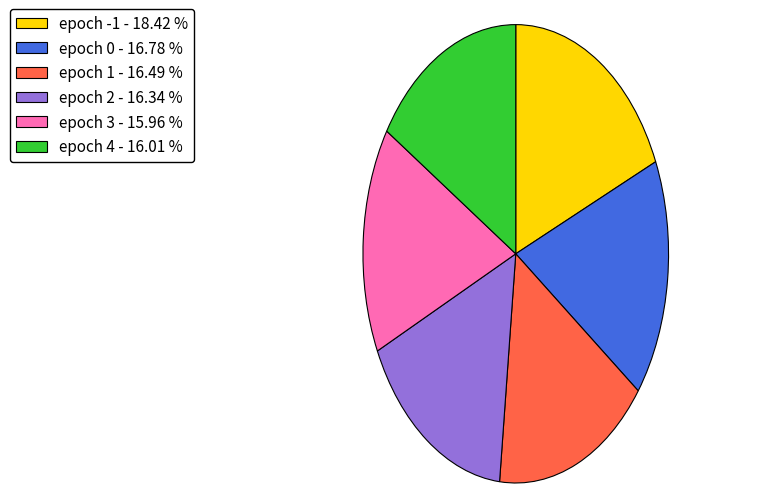

Combined, do epoch 4 - 16.01 % and epoch -1 - 18.42 % account for over 50%?

No